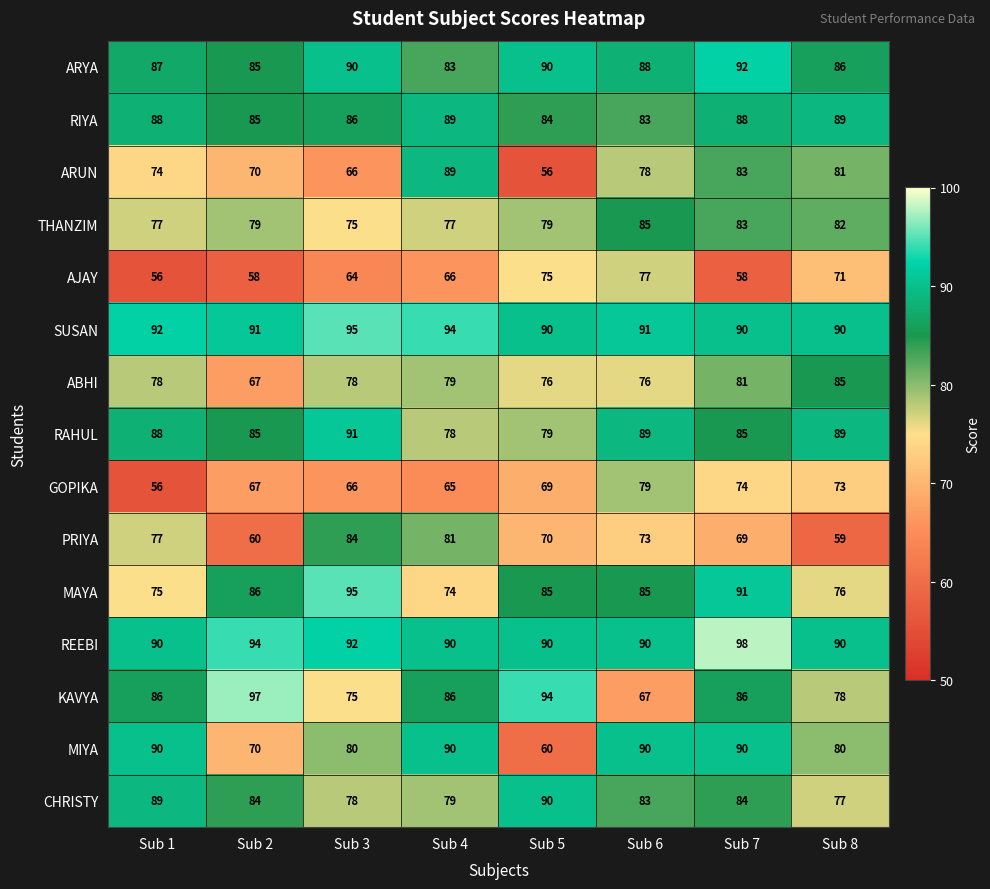

What is the sum of all RIYA values?

692